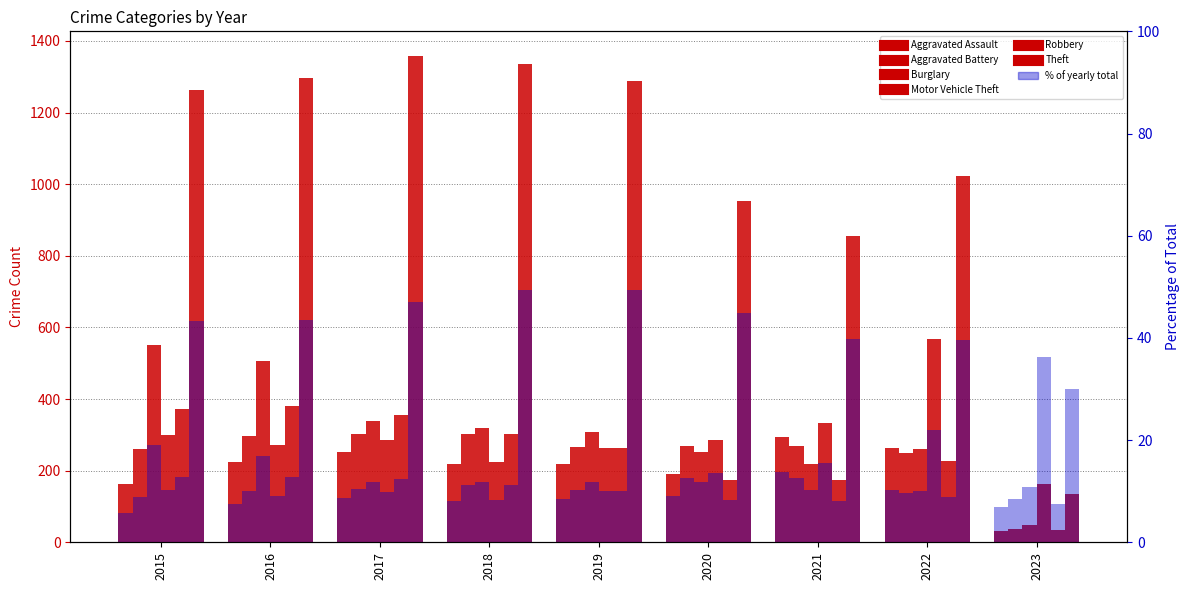

What is the total value across all series at 2023?

446